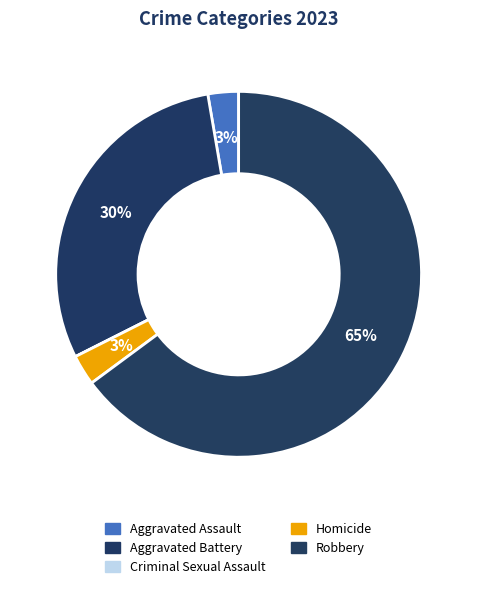

To the nearest percent, what is the difference between the largest and smallest slice percentages?

65%